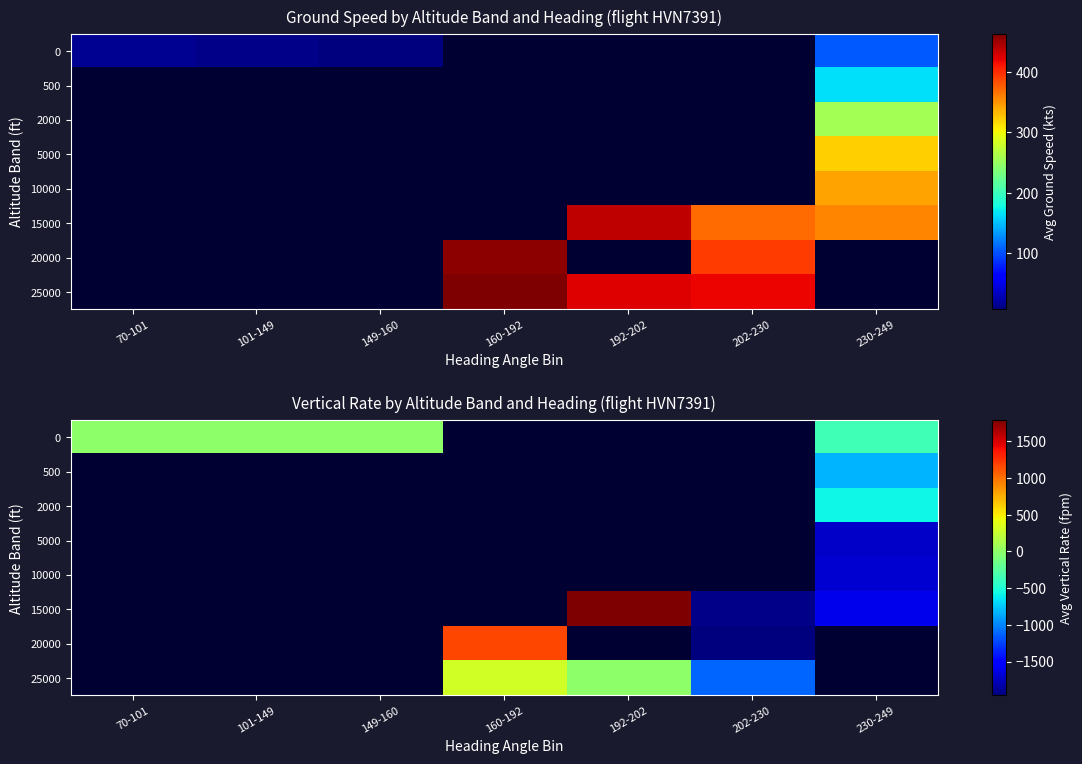

At which category does the chart reach its minimum across all series?

202-230